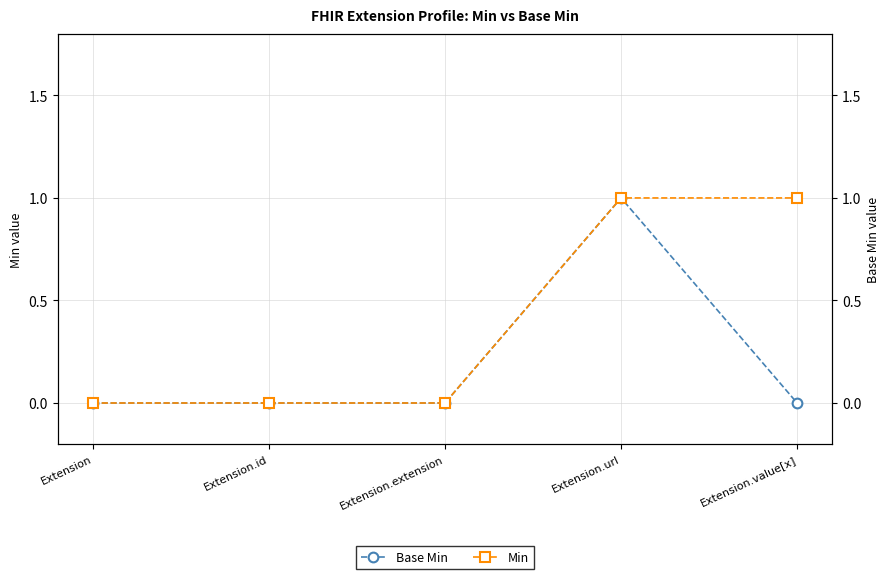

Does the chart have visible grid lines?

Yes